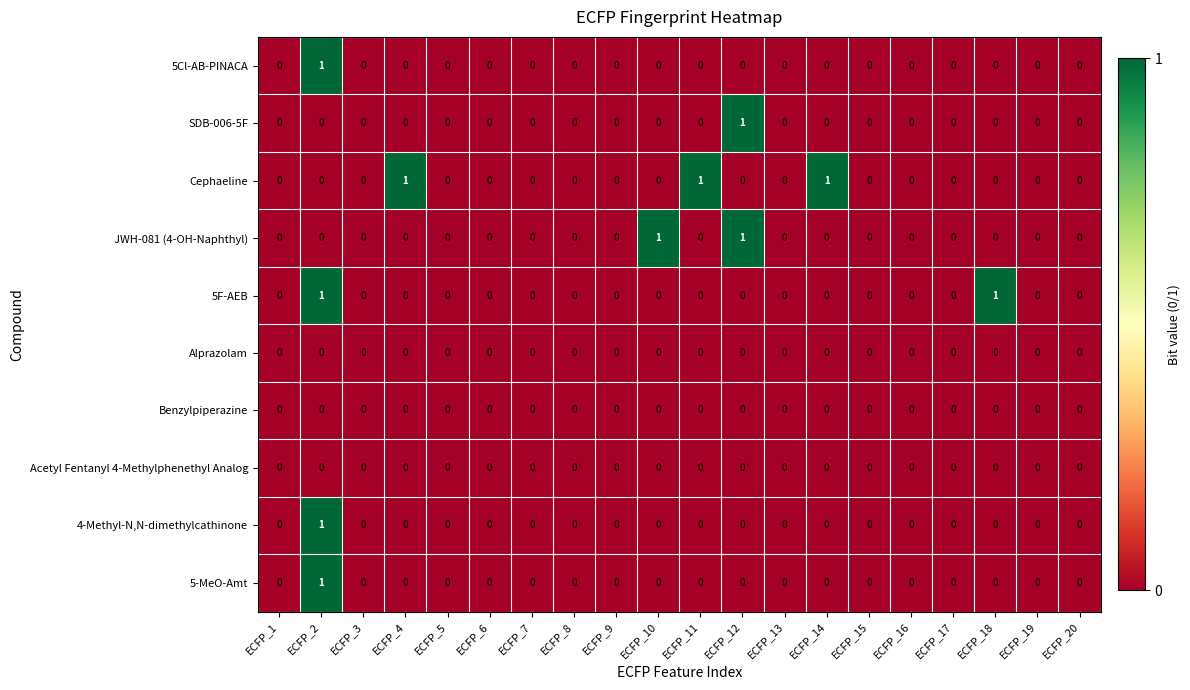

At which category is the sum across all series the highest?

ECFP_2